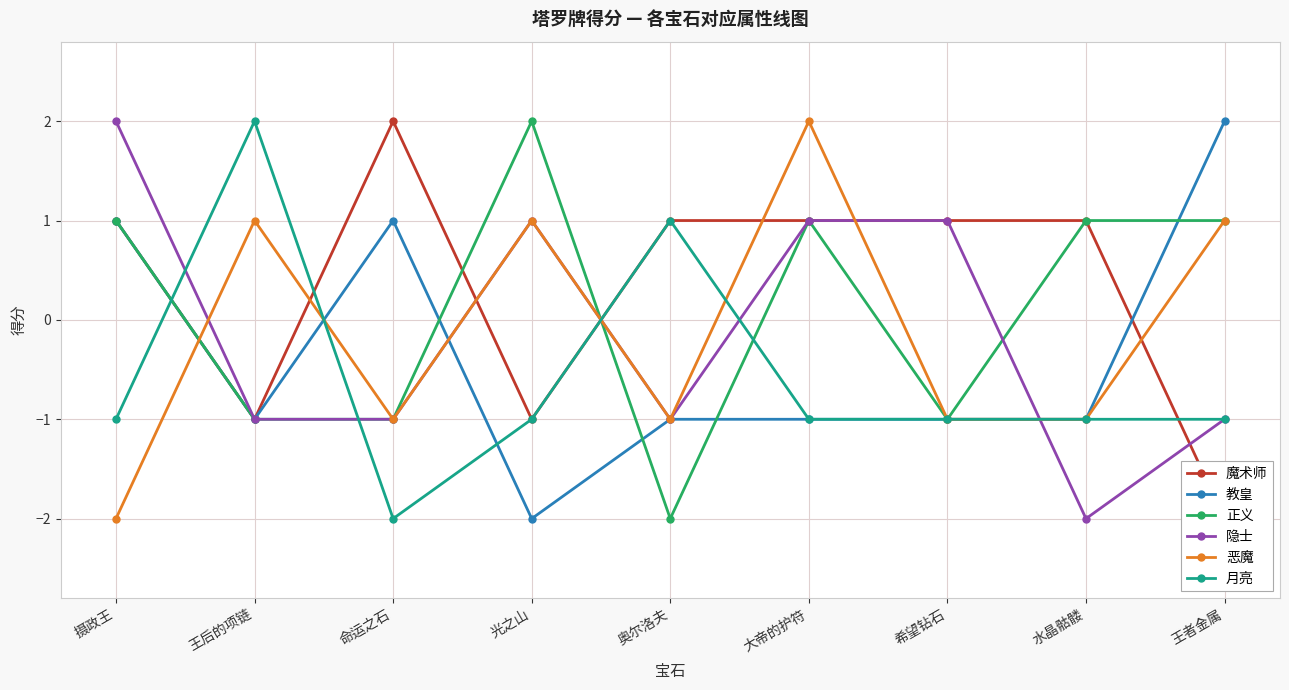

At which category is the sum across all series the highest?

大帝的护符